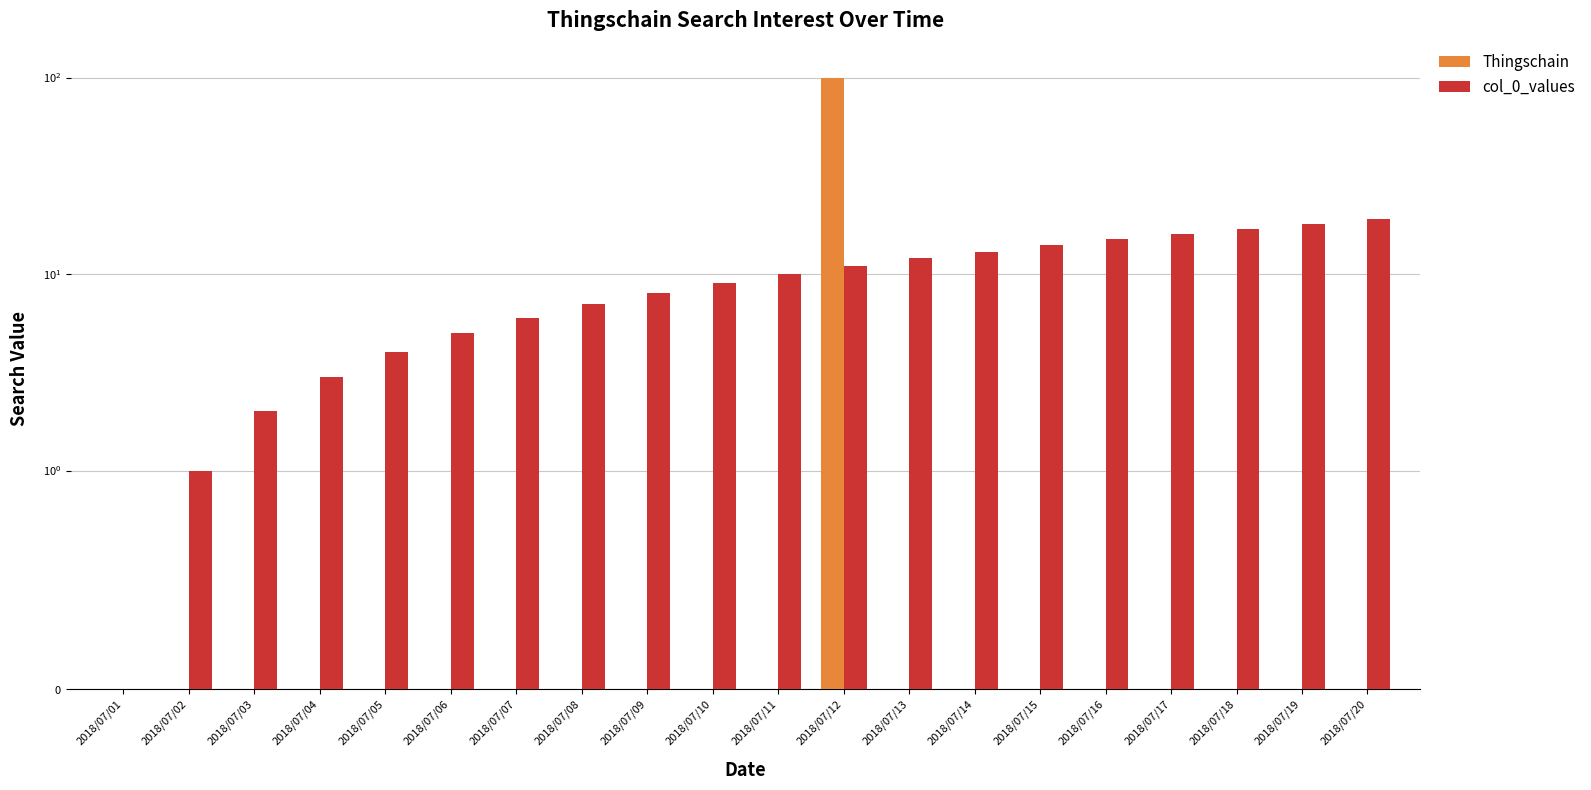

Reading left to right, what are all the values shown in this chart?

Thingschain: 2018/07/01=0	2018/07/02=0	2018/07/03=0	2018/07/04=0	2018/07/05=0	2018/07/06=0	2018/07/07=0	2018/07/08=0	2018/07/09=0	2018/07/10=0	2018/07/11=0	2018/07/12=99	2018/07/13=0	2018/07/14=0	2018/07/15=0	2018/07/16=0	2018/07/17=0	2018/07/18=0	2018/07/19=0	2018/07/20=0
col_0_values: 2018/07/01=0	2018/07/02=1	2018/07/03=2	2018/07/04=3	2018/07/05=4	2018/07/06=5	2018/07/07=6	2018/07/08=7	2018/07/09=8	2018/07/10=9	2018/07/11=10	2018/07/12=11	2018/07/13=12	2018/07/14=13	2018/07/15=14	2018/07/16=15	2018/07/17=16	2018/07/18=17	2018/07/19=18	2018/07/20=19